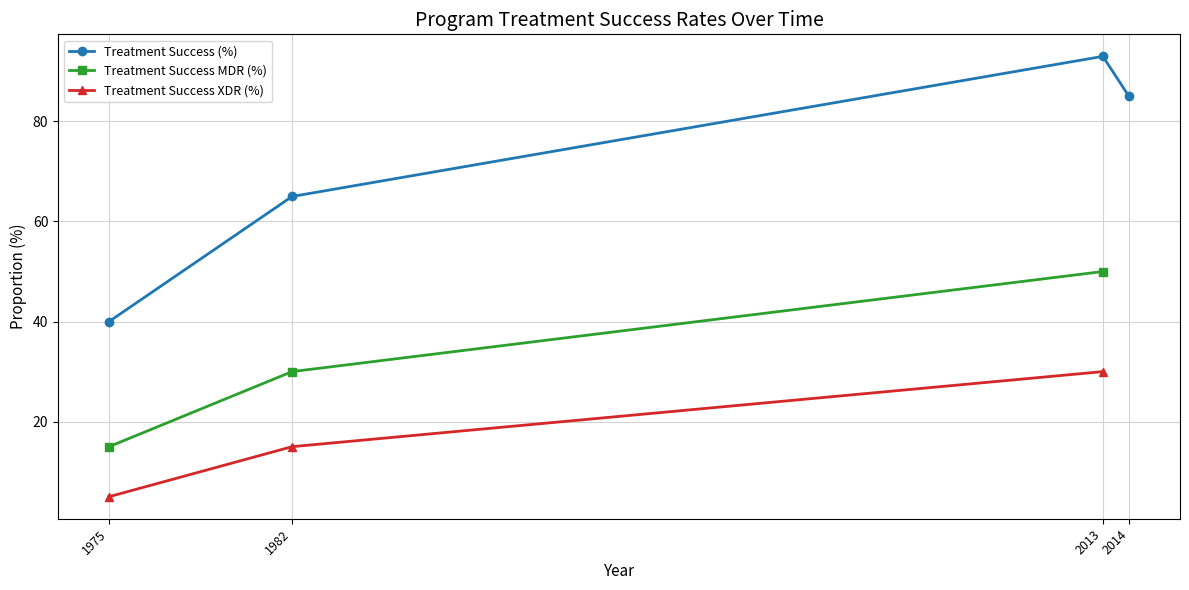

Is the value of Treatment Success (%) at 2013 greater than the value of Treatment Success XDR (%) at 1982?

Yes